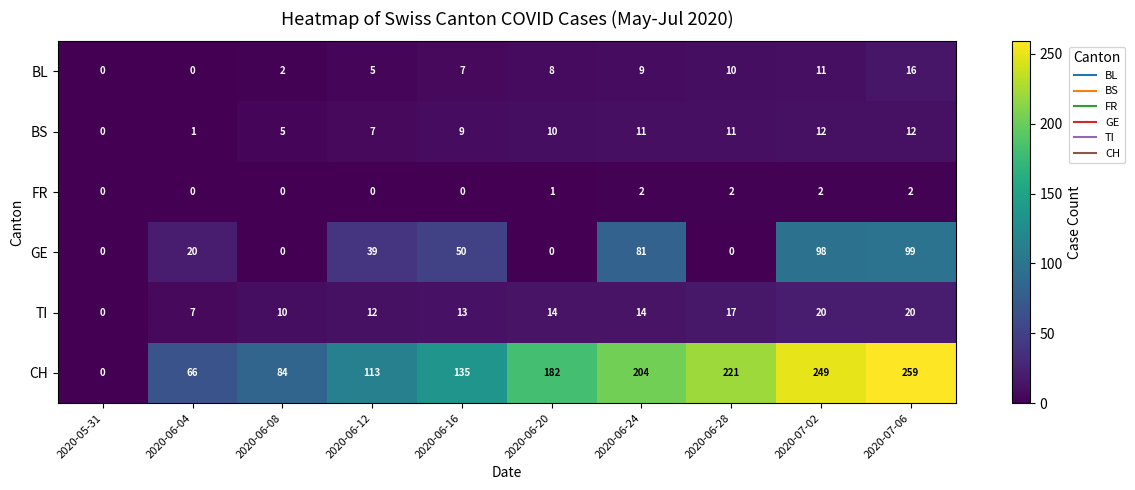

Between 2020-05-31 and 2020-07-06, which series saw the biggest shift?

CH